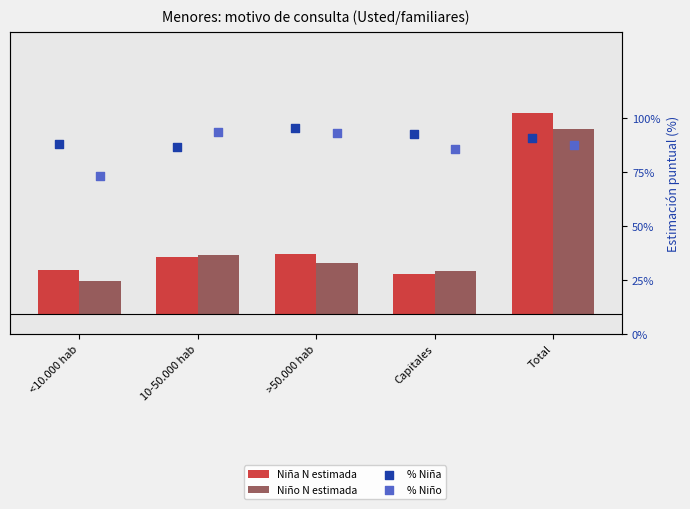

Which series contains the highest Y value?

Niña N estimada